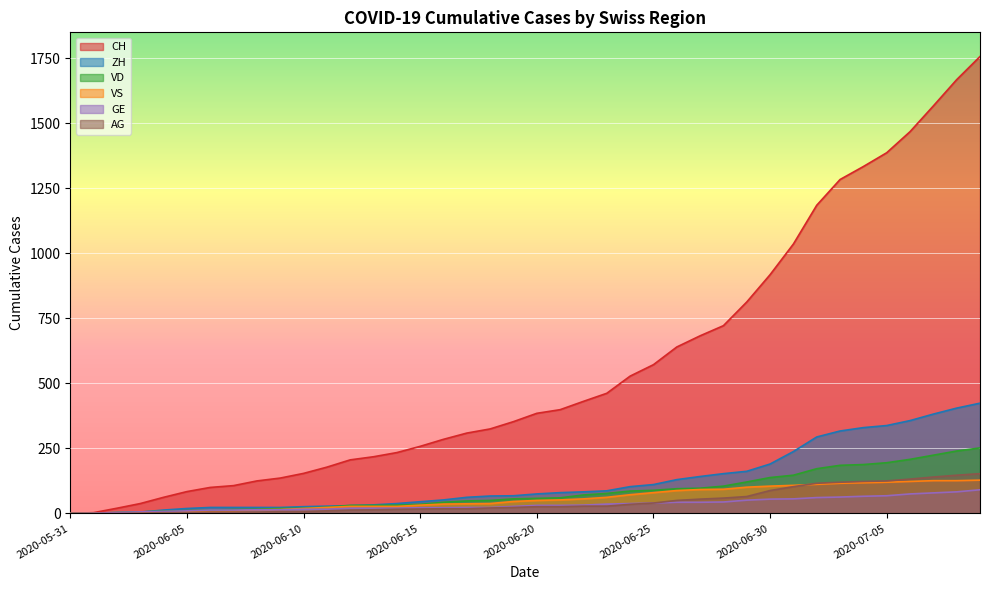

How many times do VD and ZH cross each other?

3